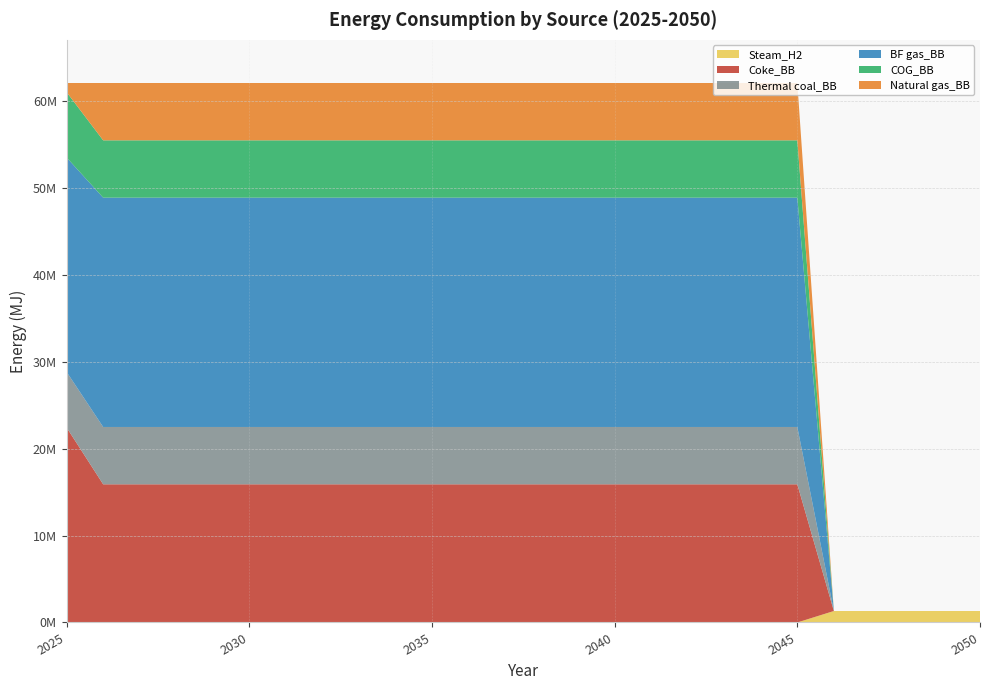

Reading right to left, transcribe all the data shown in this chart.

Steam_H2: 2050=1319326.8	2049=1319326.8	2048=1319326.8	2047=1319326.8	2046=1319326.8	2045=0.0	2044=0.0	2043=0.0	2042=0.0	2041=0.0	2040=0.0	2039=0.0	2038=0.0	2037=0.0	2036=0.0	2035=0.0	2034=0.0	2033=0.0	2032=0.0	2031=0.0	2030=0.0	2029=0.0	2028=0.0	2027=0.0	2026=0.0	2025=0.0
Coke_BB: 2050=0.0	2049=0.0	2048=0.0	2047=0.0	2046=0.0	2045=15897887.9	2044=15897887.9	2043=15897887.9	2042=15897887.9	2041=15897887.9	2040=15897887.9	2039=15897887.9	2038=15897887.9	2037=15897887.9	2036=15897887.9	2035=15897887.9	2034=15897887.9	2033=15897887.9	2032=15897887.9	2031=15897887.9	2030=15897887.9	2029=15897887.9	2028=15897887.9	2027=15897887.9	2026=15897887.9	2025=22428555.6
Thermal coal_BB: 2050=0.0	2049=0.0	2048=0.0	2047=0.0	2046=0.0	2045=6596634.0	2044=6596634.0	2043=6596634.0	2042=6596634.0	2041=6596634.0	2040=6596634.0	2039=6596634.0	2038=6596634.0	2037=6596634.0	2036=6596634.0	2035=6596634.0	2034=6596634.0	2033=6596634.0	2032=6596634.0	2031=6596634.0	2030=6596634.0	2029=6596634.0	2028=6596634.0	2027=6596634.0	2026=6596634.0	2025=6398735.0
BF gas_BB: 2050=0.0	2049=0.0	2048=0.0	2047=0.0	2046=0.0	2045=26386536.0	2044=26386536.0	2043=26386536.0	2042=26386536.0	2041=26386536.0	2040=26386536.0	2039=26386536.0	2038=26386536.0	2037=26386536.0	2036=26386536.0	2035=26386536.0	2034=26386536.0	2033=26386536.0	2032=26386536.0	2031=26386536.0	2030=26386536.0	2029=26386536.0	2028=26386536.0	2027=26386536.0	2026=26386536.0	2025=24671411.2
COG_BB: 2050=0.0	2049=0.0	2048=0.0	2047=0.0	2046=0.0	2045=6596634.0	2044=6596634.0	2043=6596634.0	2042=6596634.0	2041=6596634.0	2040=6596634.0	2039=6596634.0	2038=6596634.0	2037=6596634.0	2036=6596634.0	2035=6596634.0	2034=6596634.0	2033=6596634.0	2032=6596634.0	2031=6596634.0	2030=6596634.0	2029=6596634.0	2028=6596634.0	2027=6596634.0	2026=6596634.0	2025=7520162.8
Natural gas_BB: 2050=0.0	2049=0.0	2048=0.0	2047=0.0	2046=0.0	2045=6596634.0	2044=6596634.0	2043=6596634.0	2042=6596634.0	2041=6596634.0	2040=6596634.0	2039=6596634.0	2038=6596634.0	2037=6596634.0	2036=6596634.0	2035=6596634.0	2034=6596634.0	2033=6596634.0	2032=6596634.0	2031=6596634.0	2030=6596634.0	2029=6596634.0	2028=6596634.0	2027=6596634.0	2026=6596634.0	2025=1055461.4